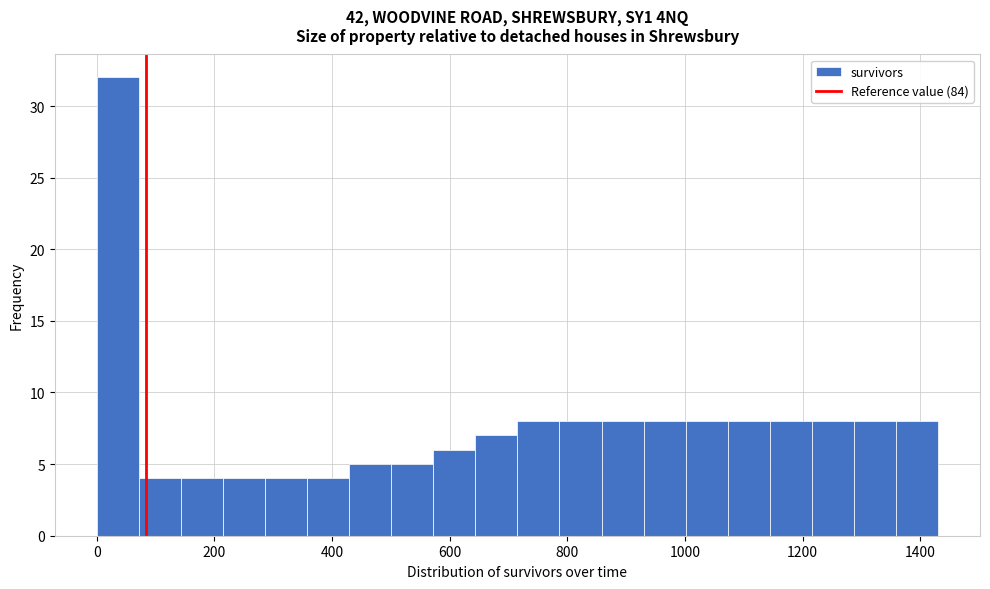

Around what value on the x-axis is the tallest bar? Give the approximate position of its centre, as read against the axis.

40